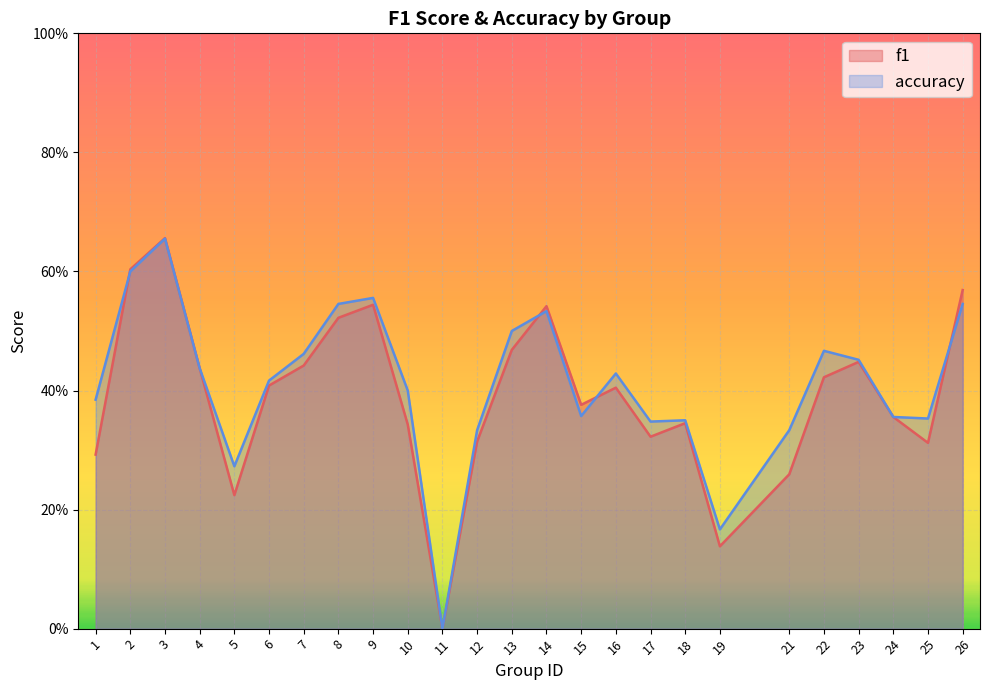

What is the value of the accuracy point at the 19th from the left?

0.2